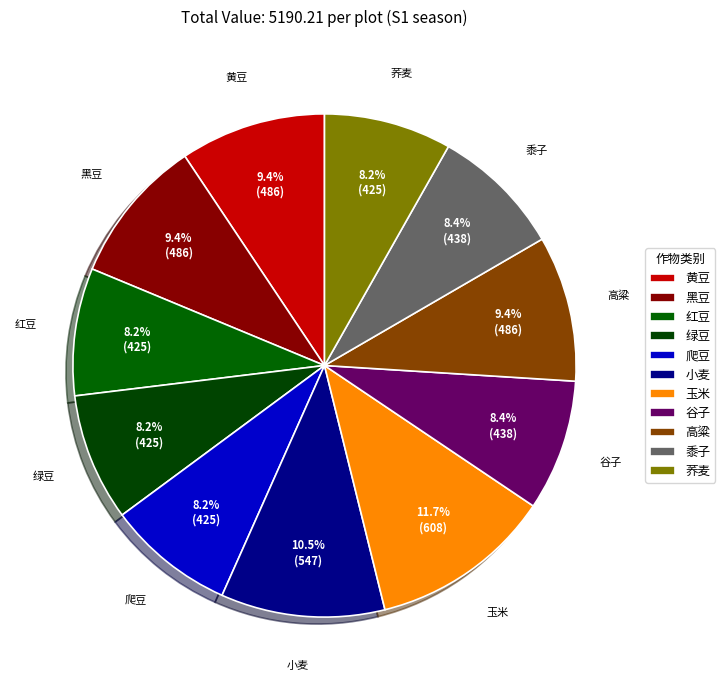

How many slices are in this pie chart?

11